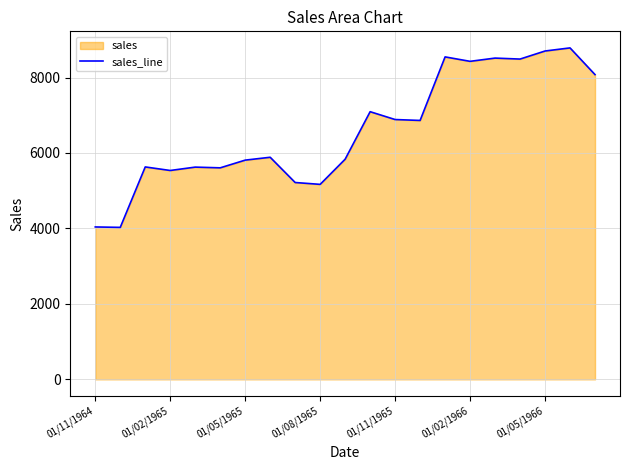

What is the greatest value displayed?

8784.6